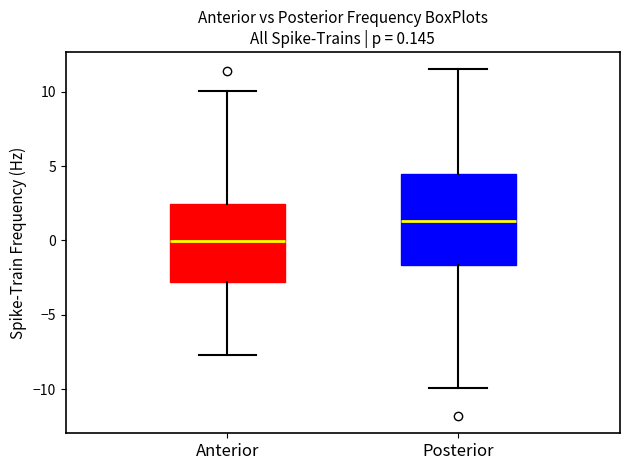

Which box's median line is the highest?

Posterior